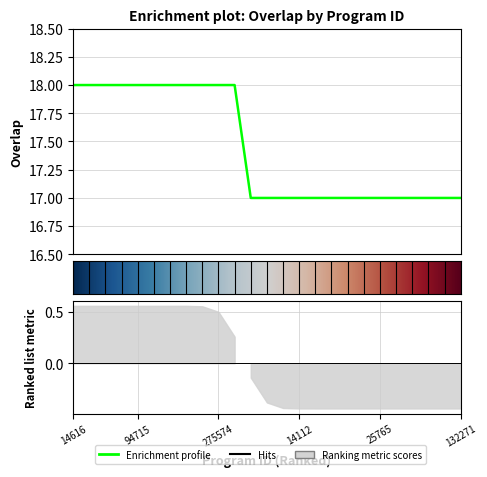

Reading left to right, what are all the values shown in this chart?

18	18	18	18	18	18	18	18	18	18	18	17	17	17	17	17	17	17	17	17	17	17	17	17	17